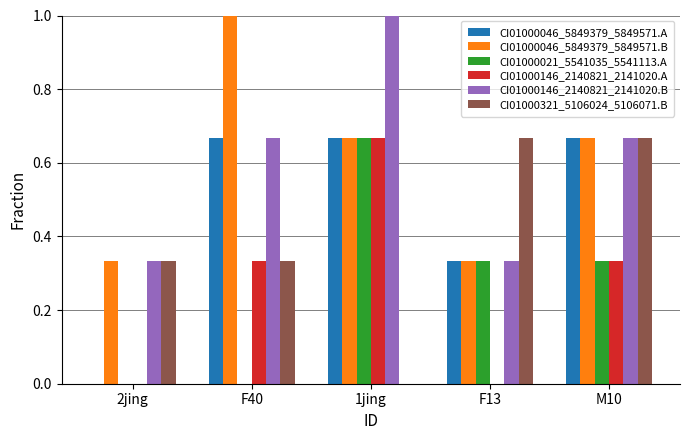

What is the greatest value displayed?

1.0